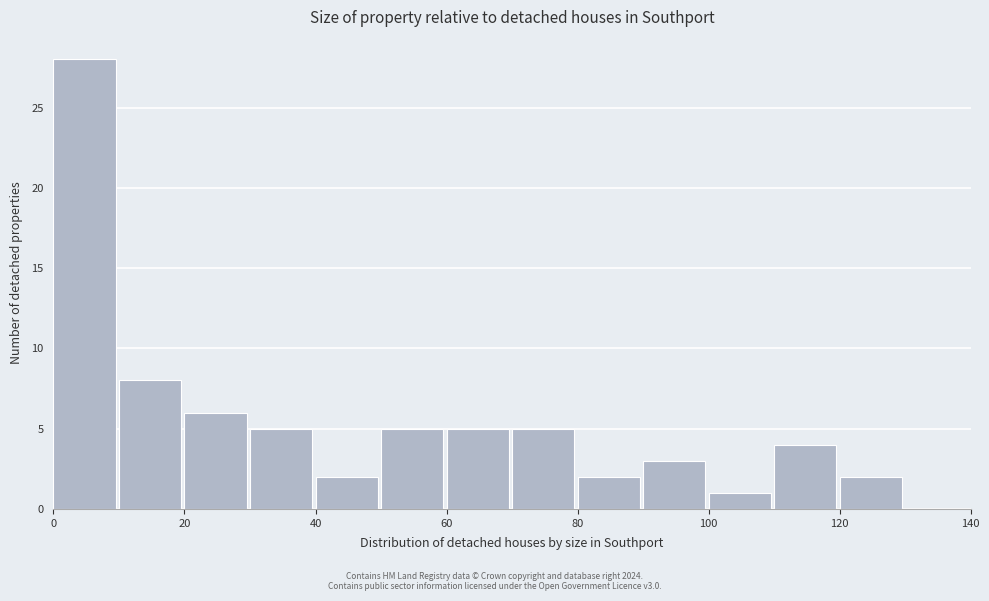

Reading left to right, list every bar in this chart as the range it spans on the x-axis followed by its height. The values are not printed on the chart, so give them approximately, as read against the axis.

0 to 10: 28
10 to 20: 8
20 to 30: 6
30 to 40: 5
40 to 50: 2
50 to 60: 5
60 to 70: 5
70 to 80: 5
80 to 90: 2
90 to 100: 3
100 to 110: 1
110 to 120: 4
120 to 130: 2
130 to 140: 0